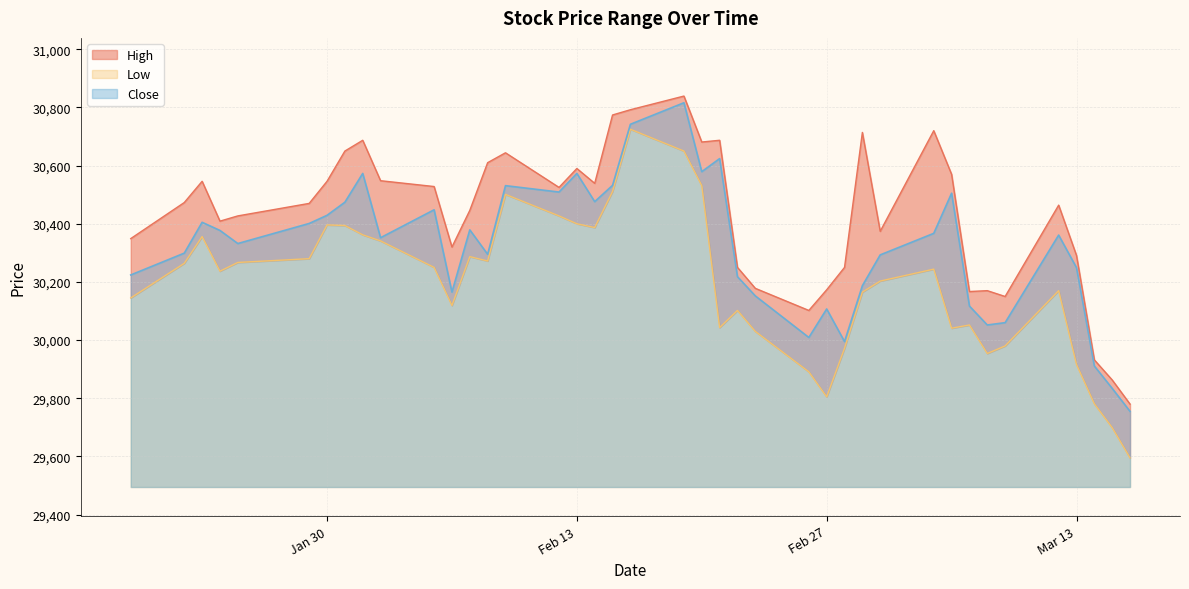

Is it true that High equals 8055 at 2018-02-14?

False